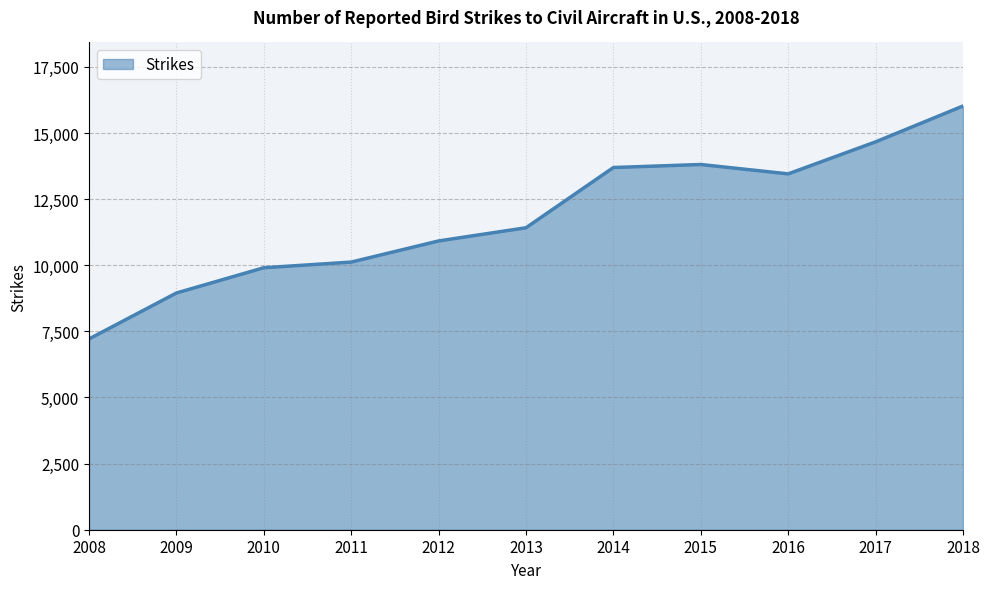

The value at 2015 is 18425. True or false?

False